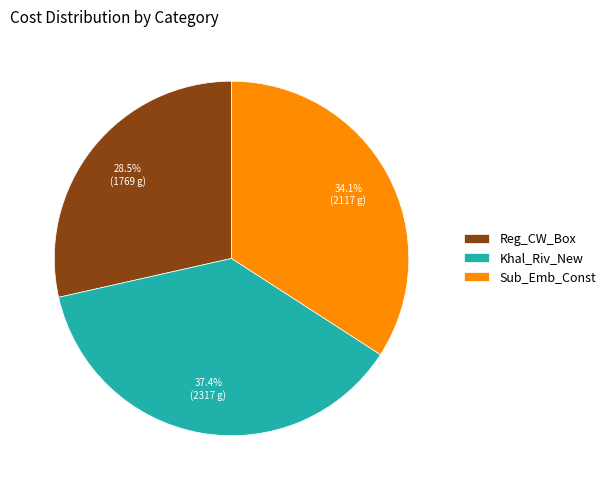

How many segments does this pie chart have?

3